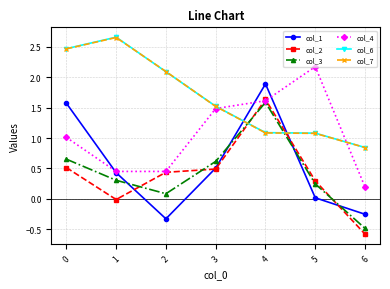

In col_4, how many points are higher than both neighbors (excluding endpoints)?

1